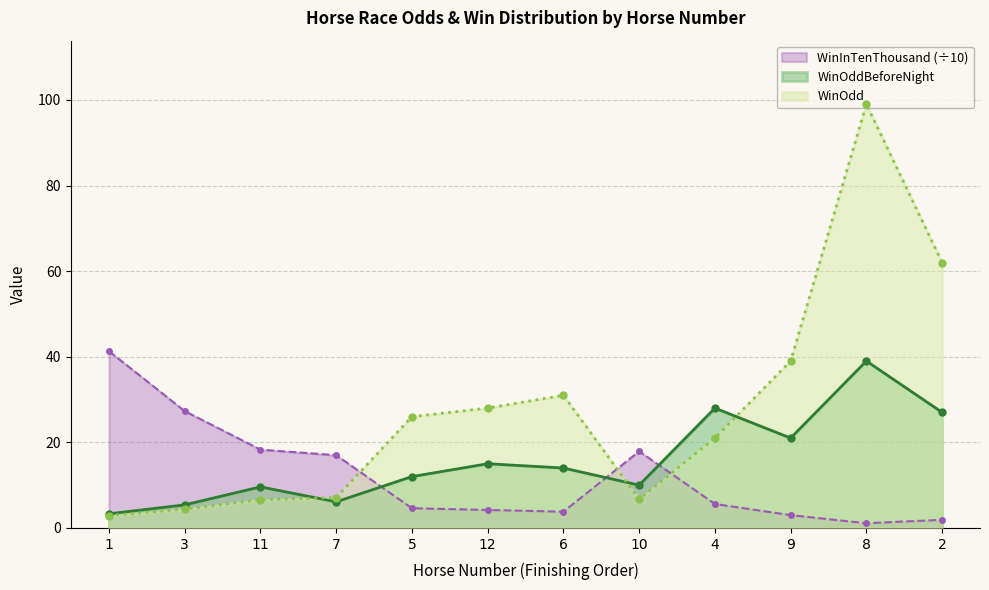

Rank the series by their maximum value, from lowest to highest.

WinOddBeforeNight, WinInTenThousand (÷10), WinOdd